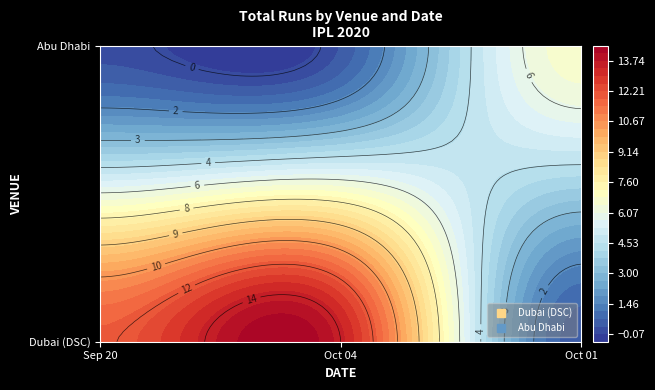

What is the sum of the Dubai (DSC) values at October 04 2020 and October 01 2020?

14